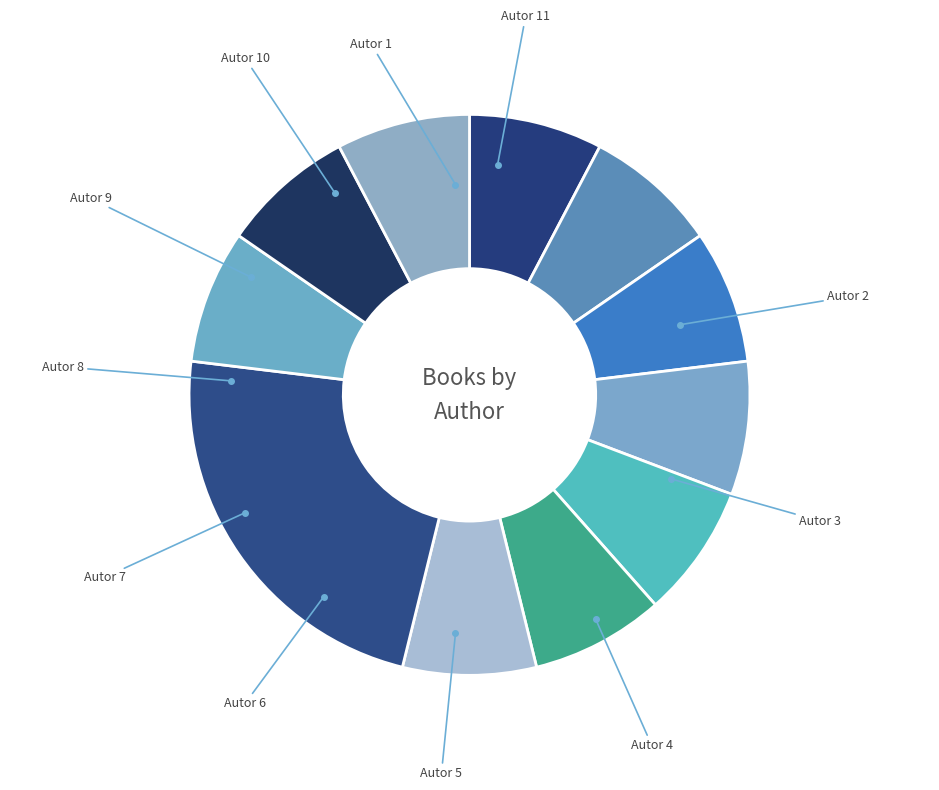

To the nearest percent, what is the average slice percentage?

9%